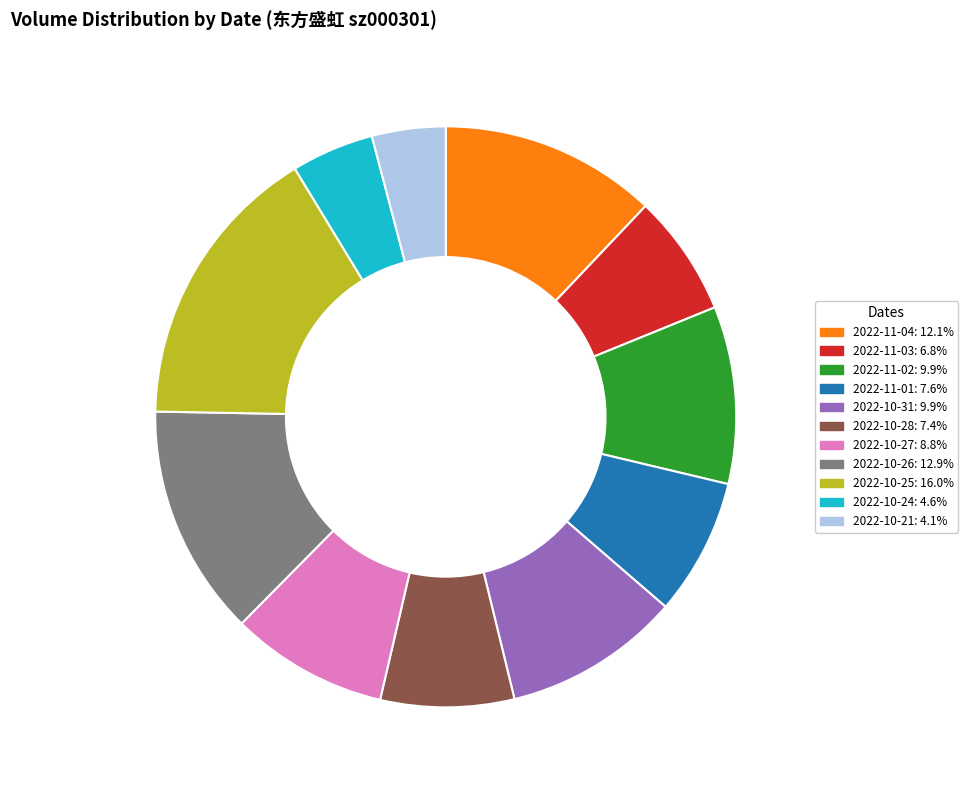

Does 2022-10-25 represent more than half of the total?

No